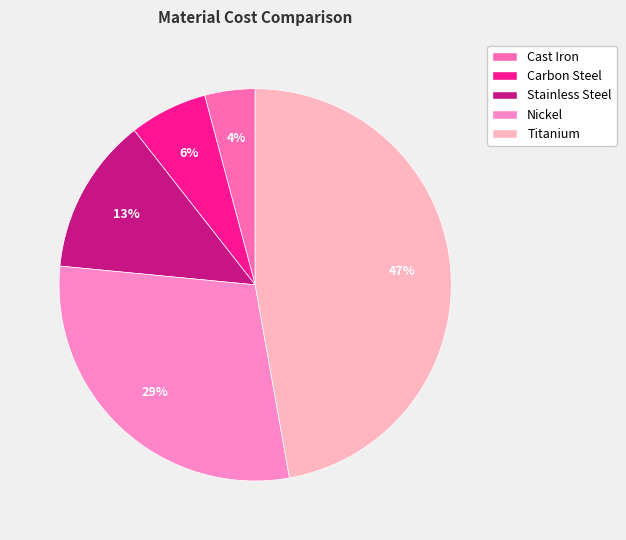

Count the number of slices in the pie.

5